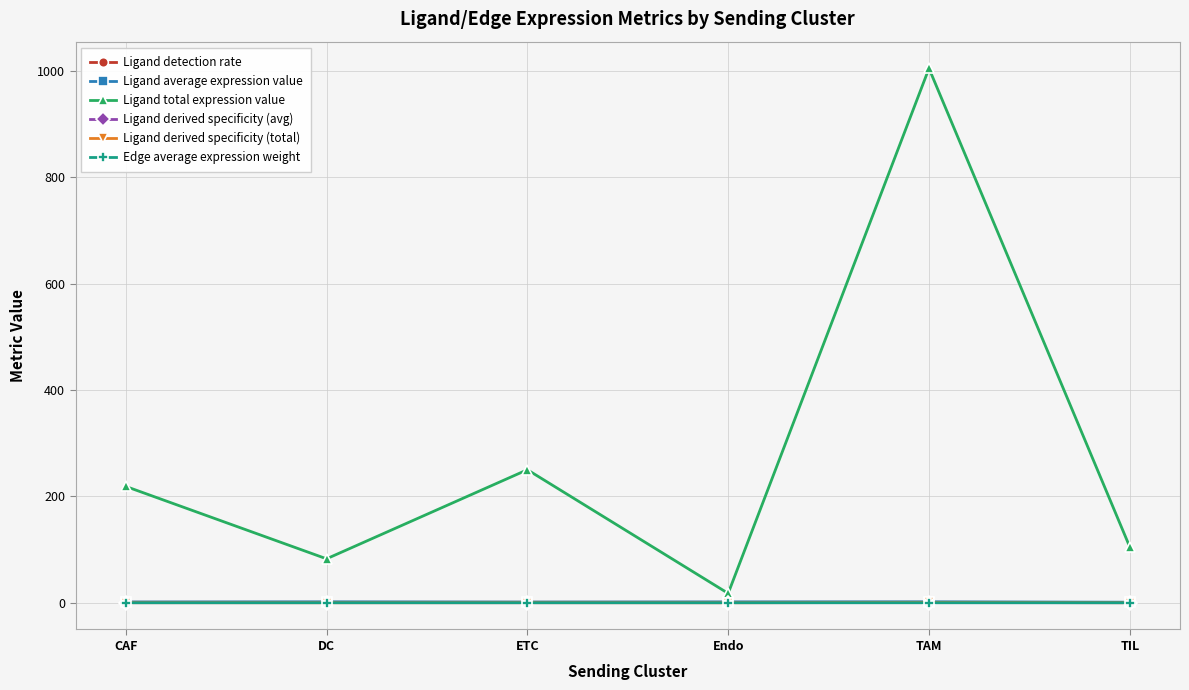

What is the label of the 6th point from the right?

CAF